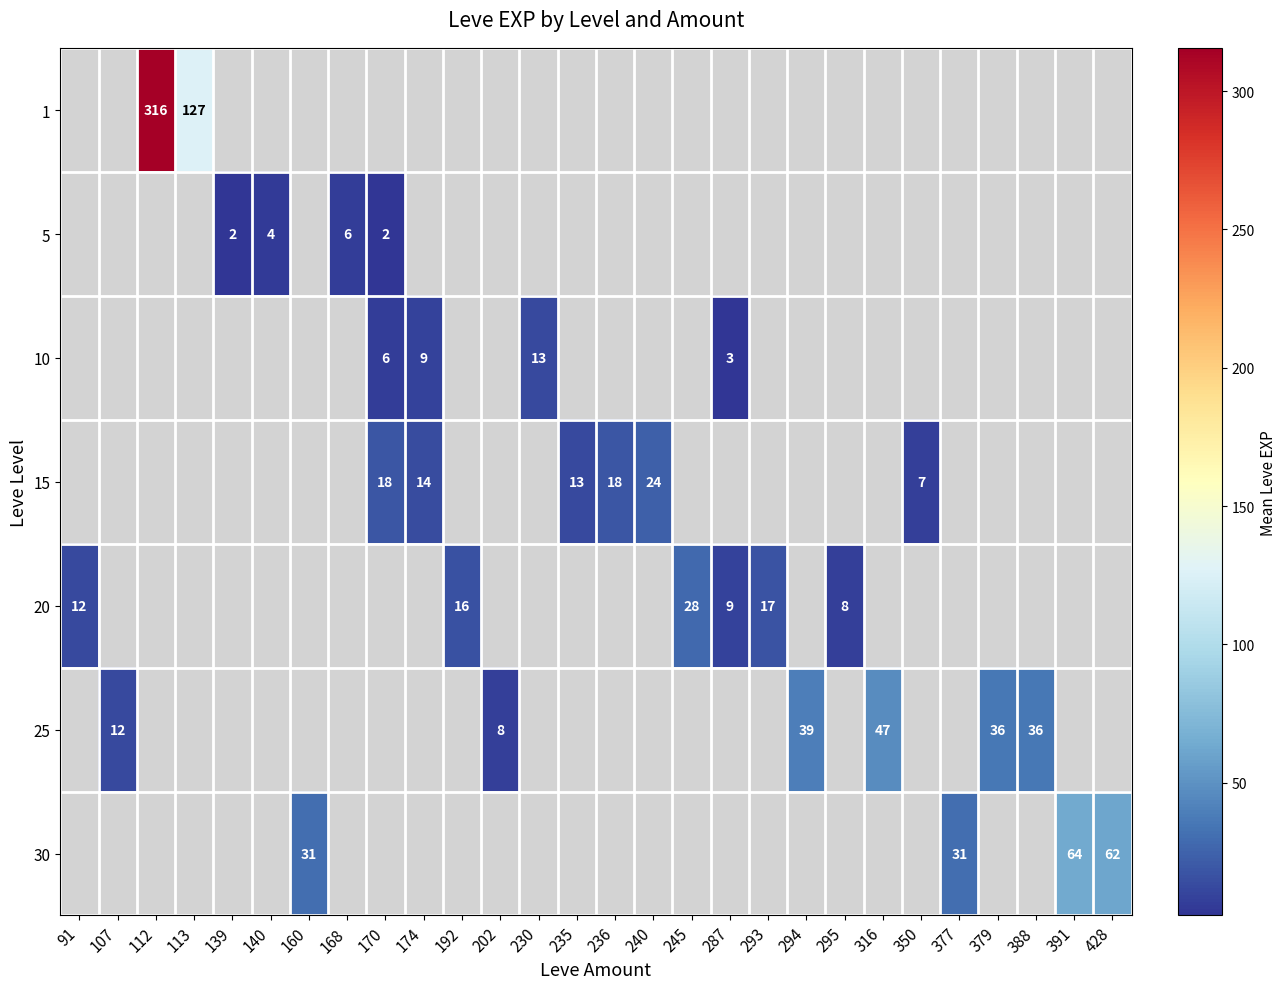

How many values in row_1 are above zero?

4